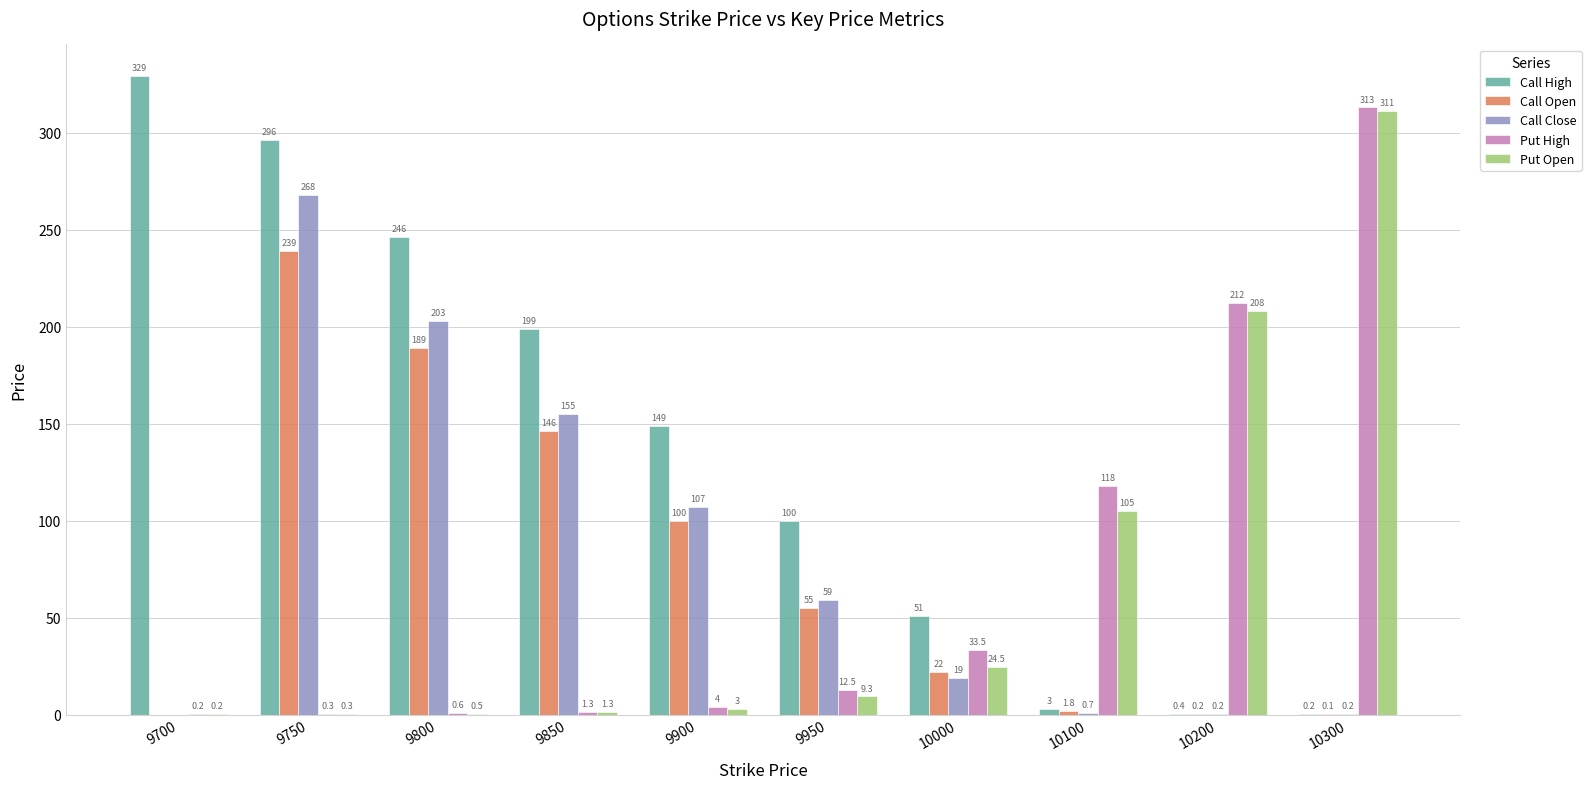

Where is Call High nearest to the value 164?

9900